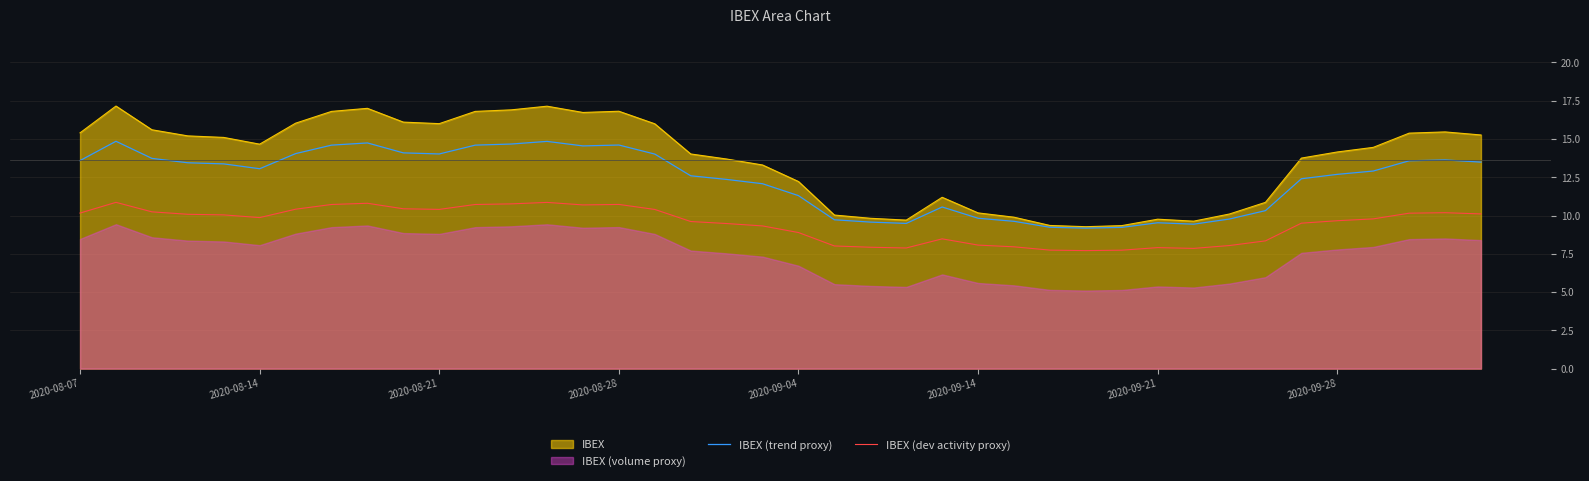

Is it true that IBEX equals 8.2 at 2020-08-14?

False